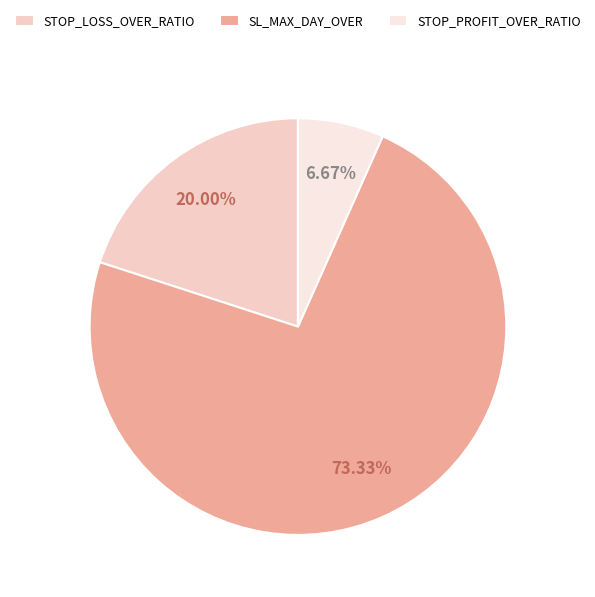

True or false: STOP_PROFIT_OVER_RATIO accounts for 7% of the total.

True